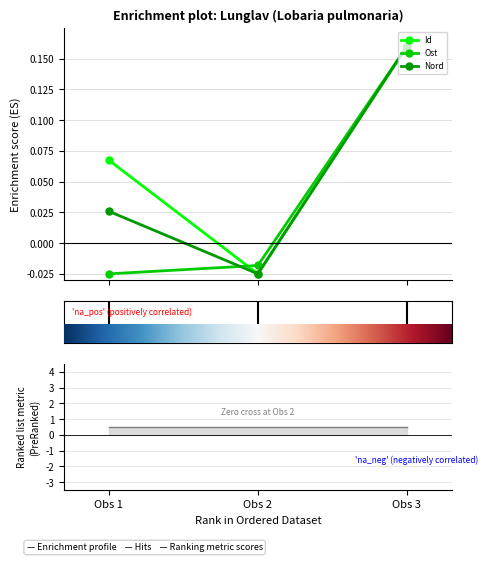

Between Obs 1 and Obs 2, which series saw the biggest shift?

Id